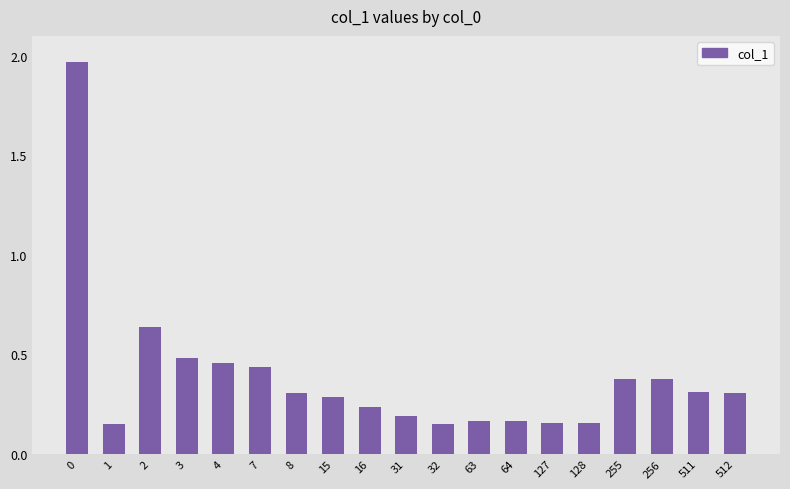

How many categories are shown in the chart?

19